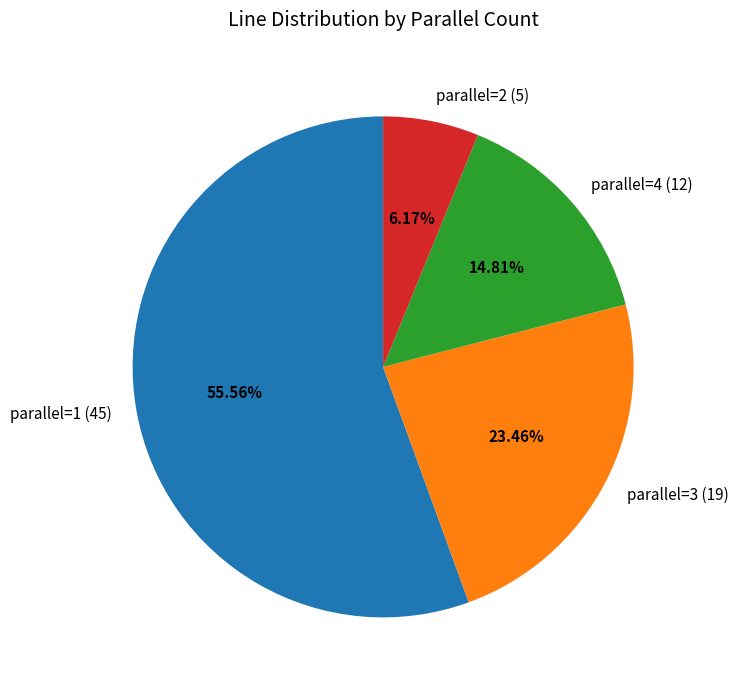

Is there any slice that represents more than half of the pie?

Yes